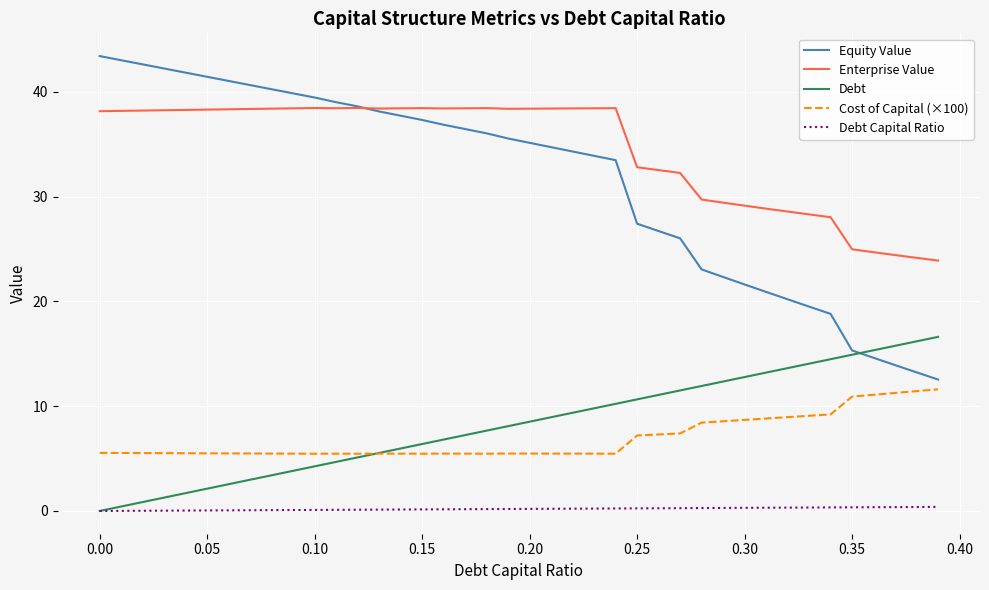

List the series in order of their peak value, highest first.

Equity Value, Enterprise Value, Debt, Cost of Capital (×100), Debt Capital Ratio